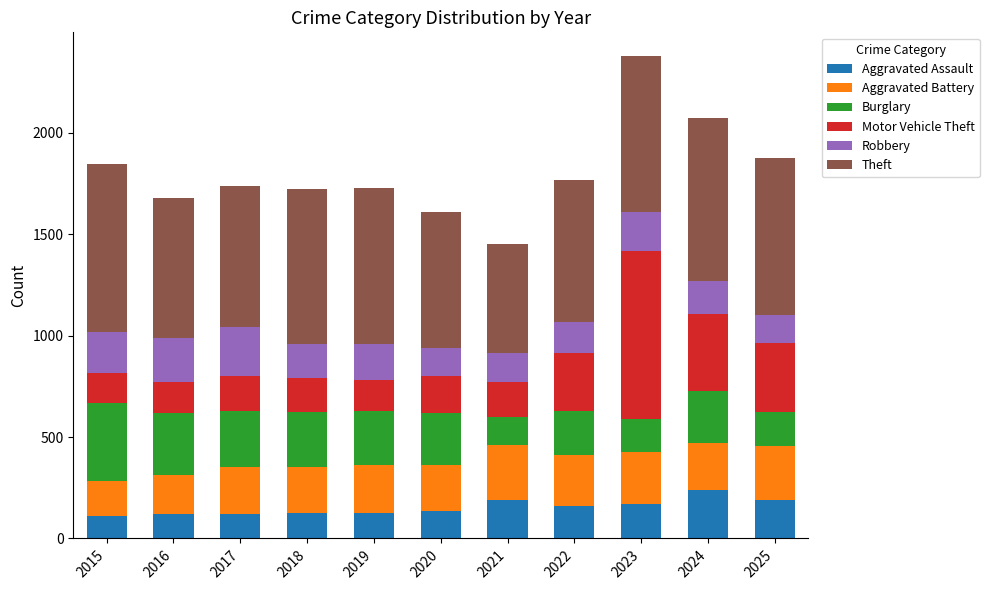

What is the total value across all series at 2024?

2071